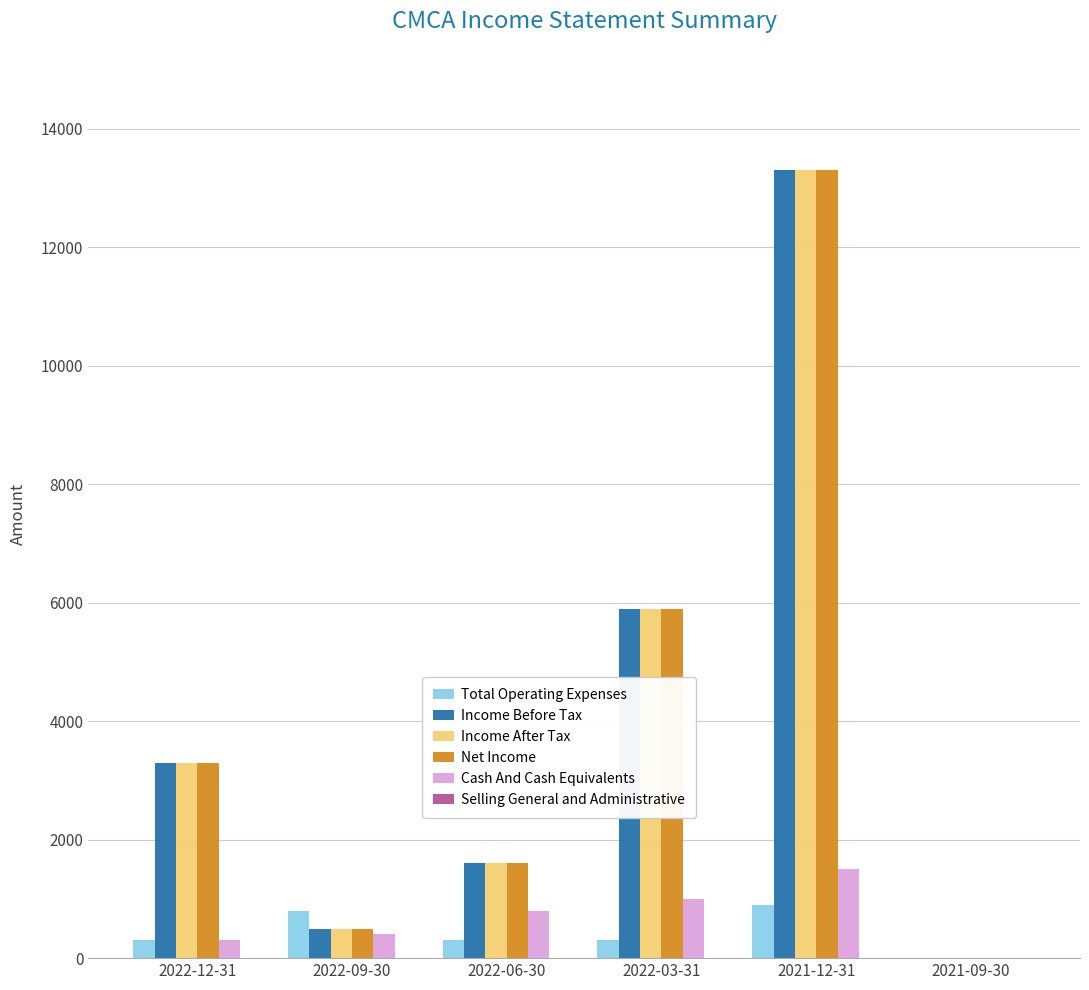

What is the sum of all Net Income values?

24600